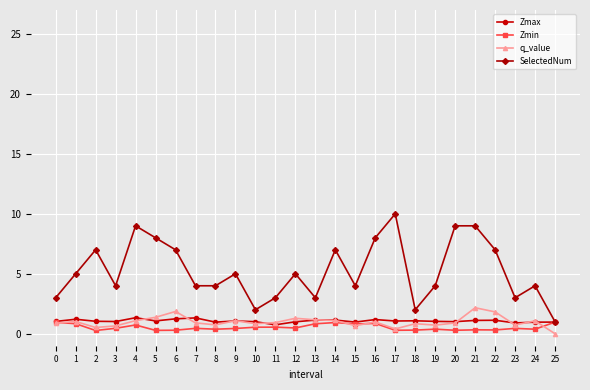

What is the maximum value shown in the chart?

10.0